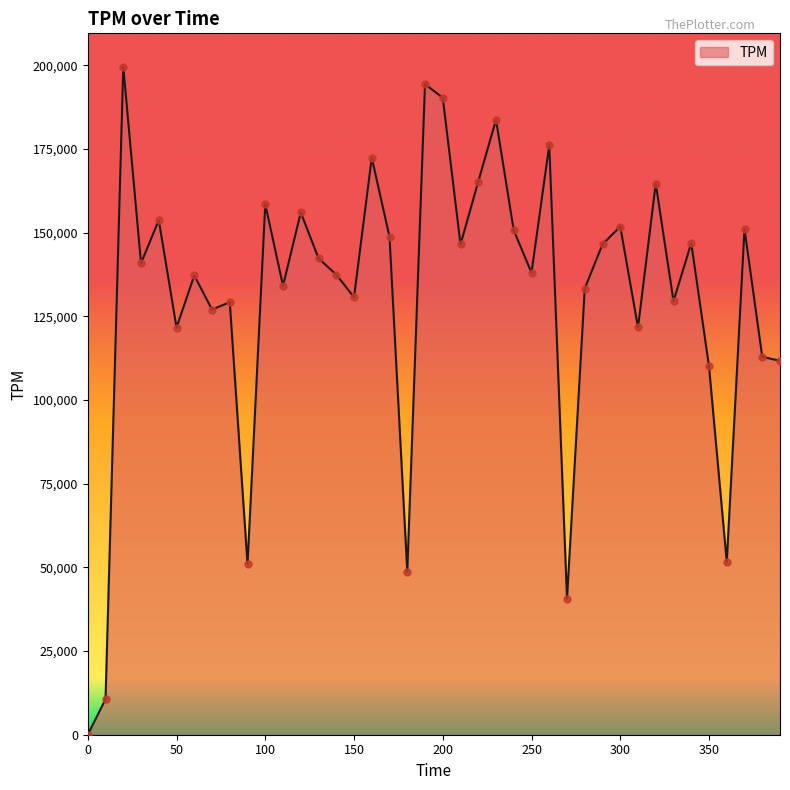

What is the difference between the maximum and minimum values?

199530